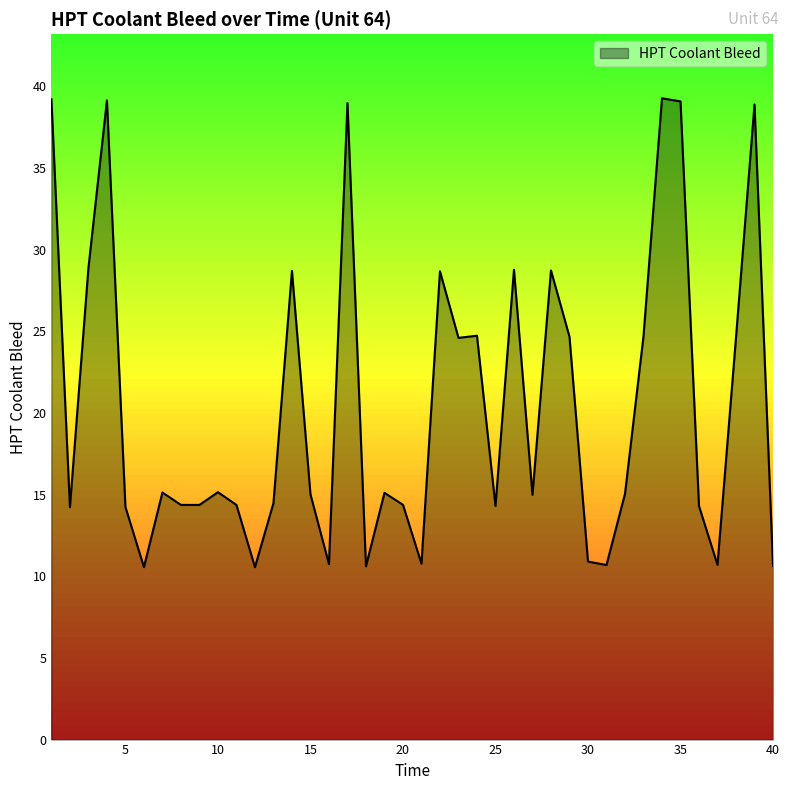

Does the chart have visible grid lines?

No